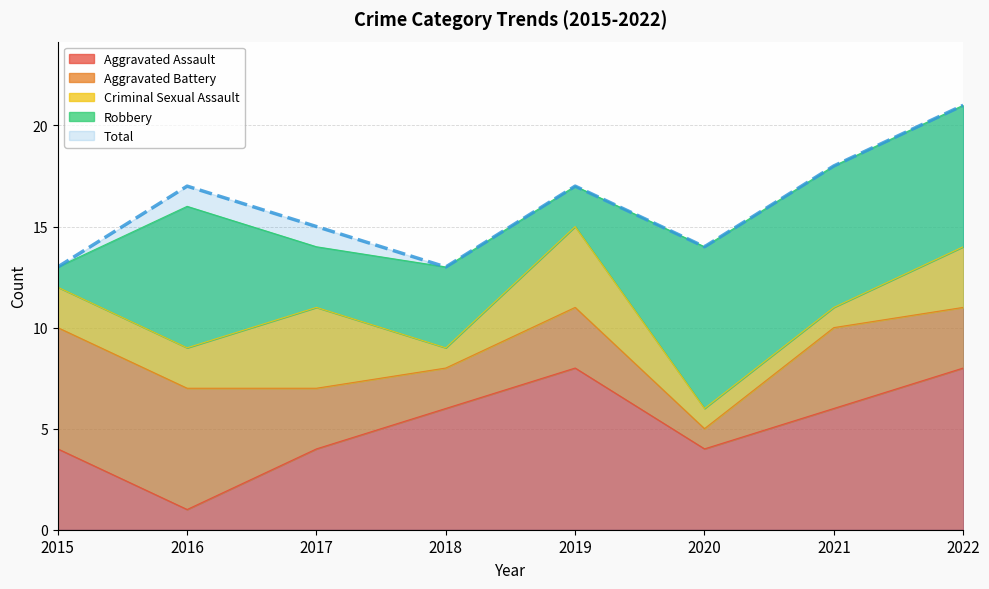

In Robbery, how many points are higher than both neighbors (excluding endpoints)?

3